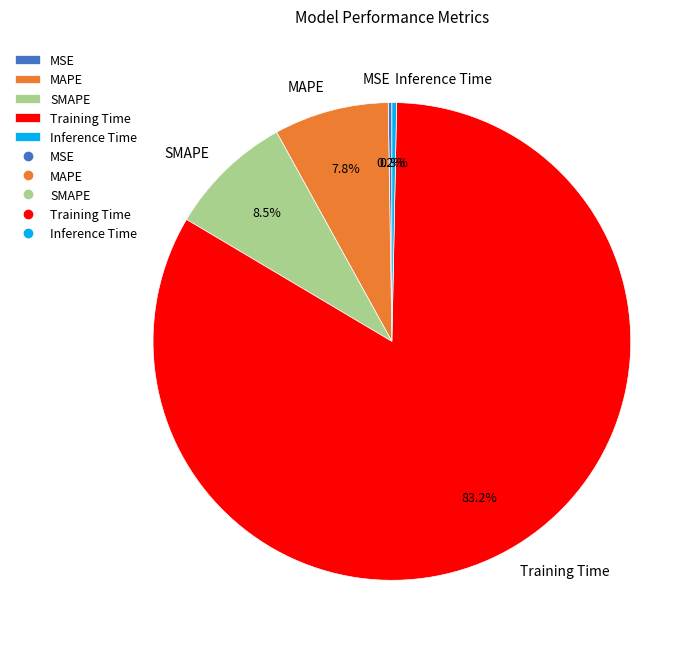

Which slice is the largest?

Training Time